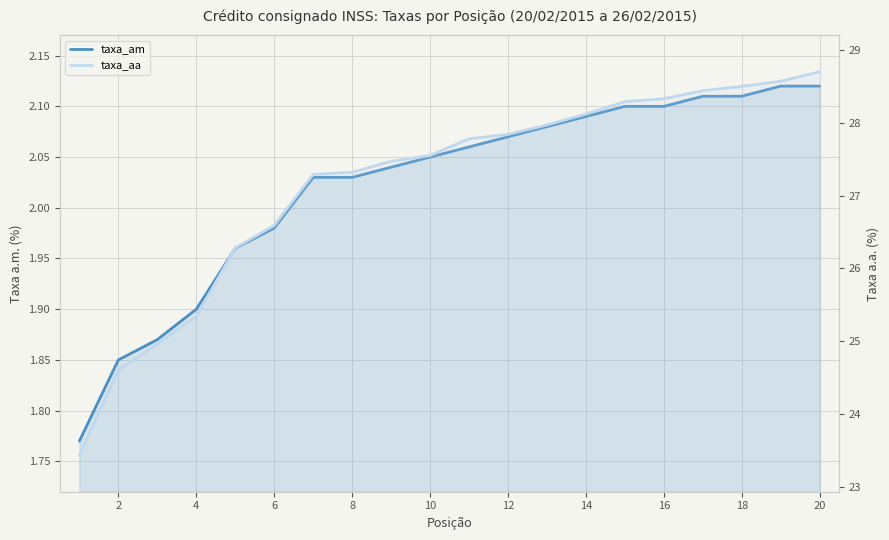

True or false: taxa_am and taxa_aa intersect in this chart.

False